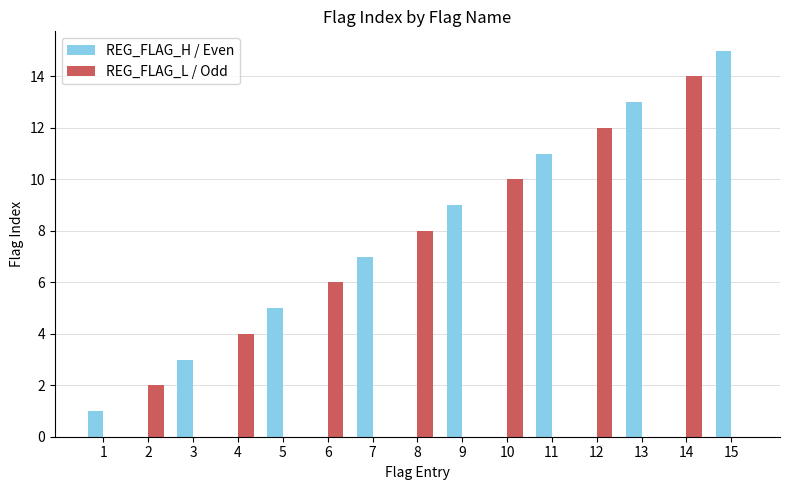

Is it true that REG_FLAG_H / Even equals 3 at 13?

False